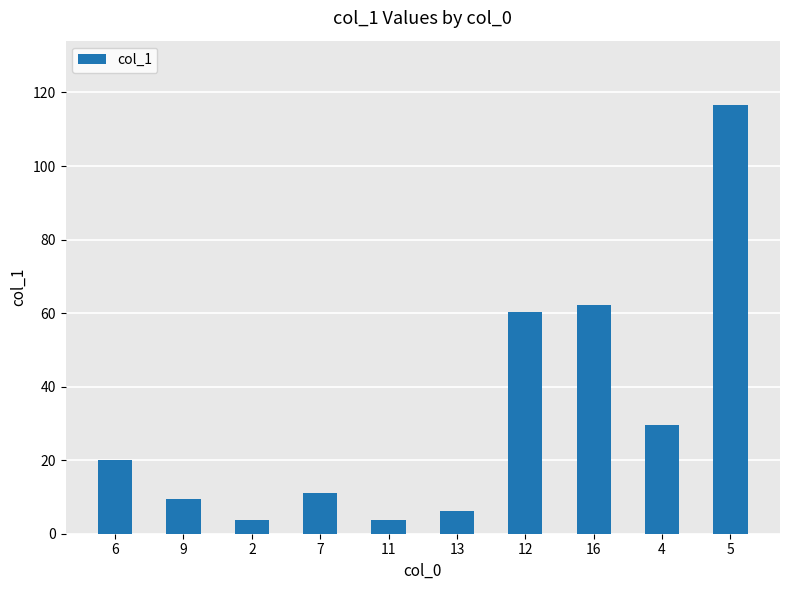

What position from the right is 13?

5